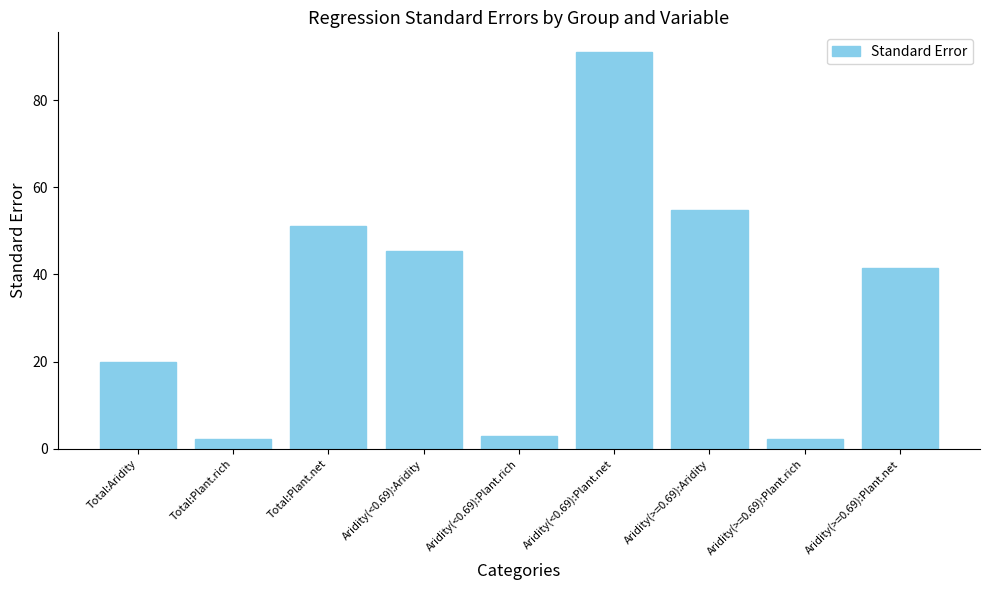

What is the change in value from Total:Aridity to Aridity(>=0.69):Plant.rich?

-17.6